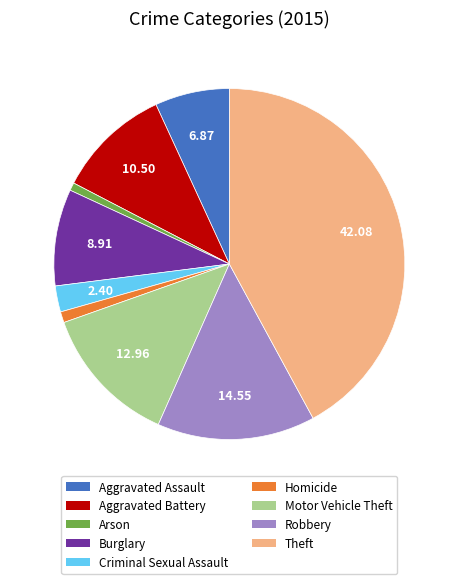

What is the ratio of the value at Theft to the value at Homicide?

41.9